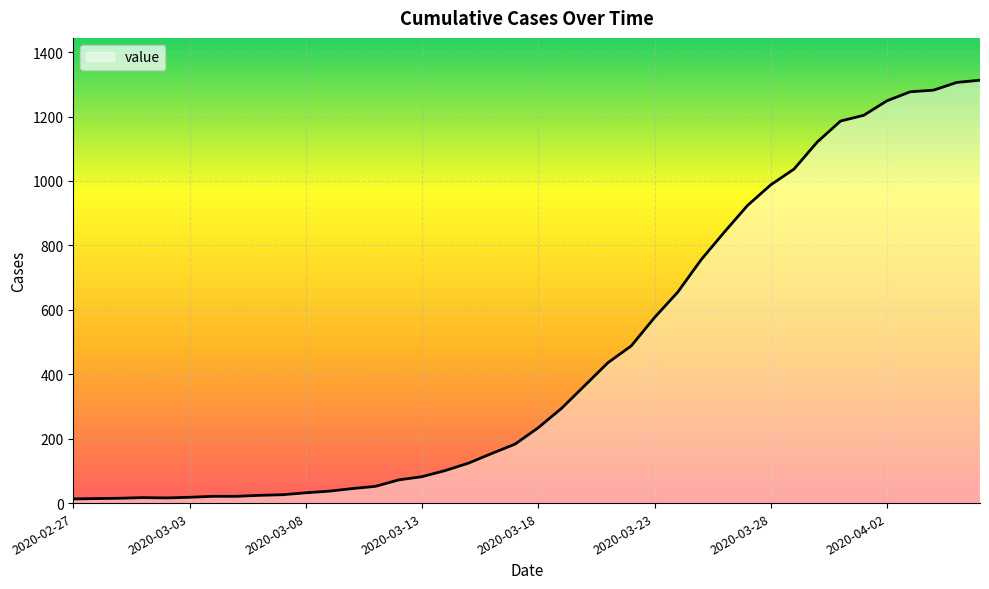

What is the smallest value displayed?

13